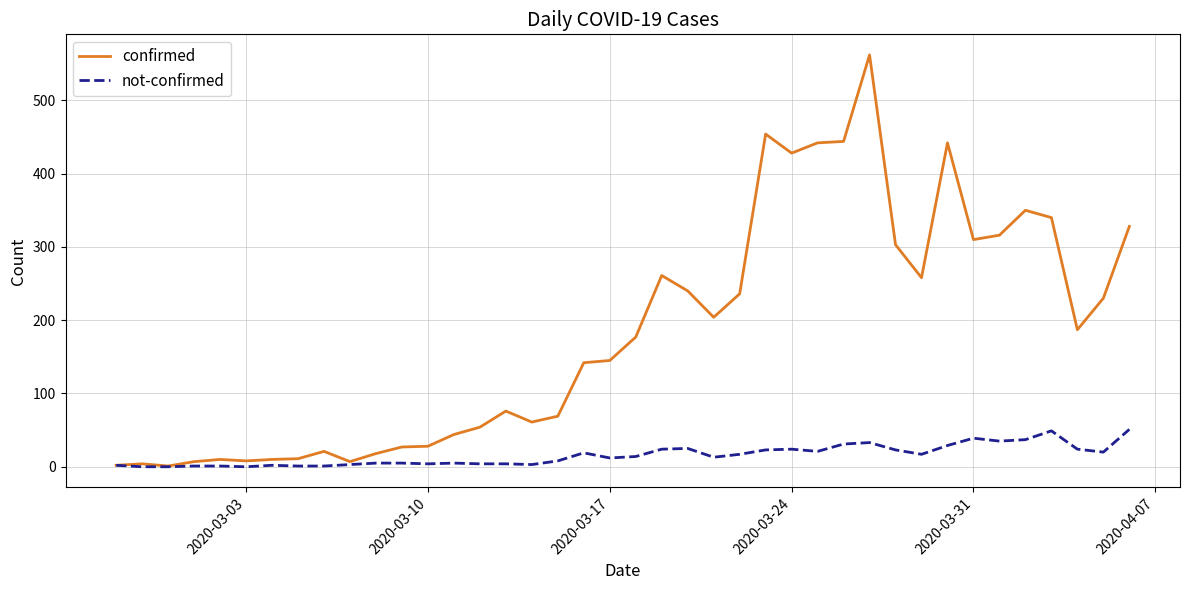

List the series in order of their peak value, lowest first.

not-confirmed, confirmed